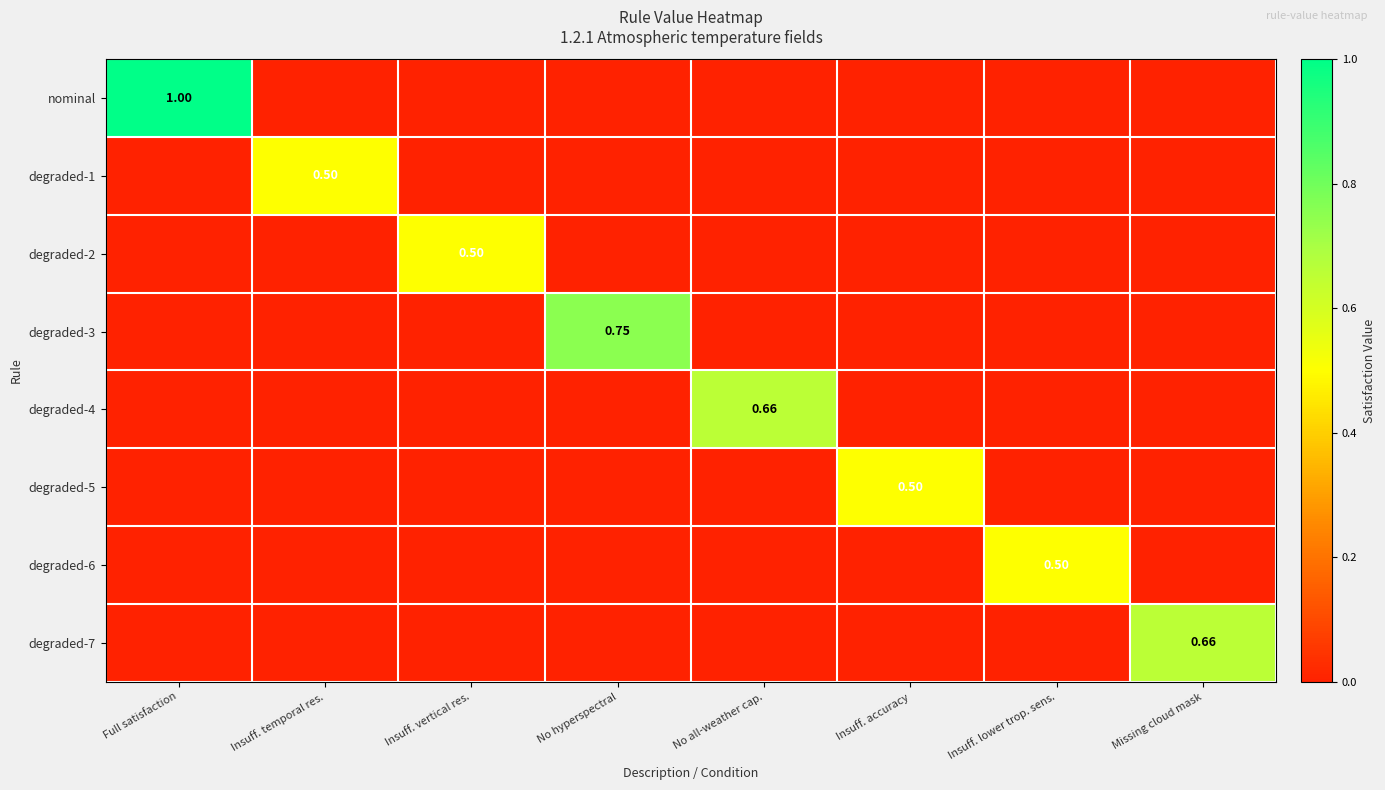

What is the difference between the maximum and minimum values in the nominal series?

1.0